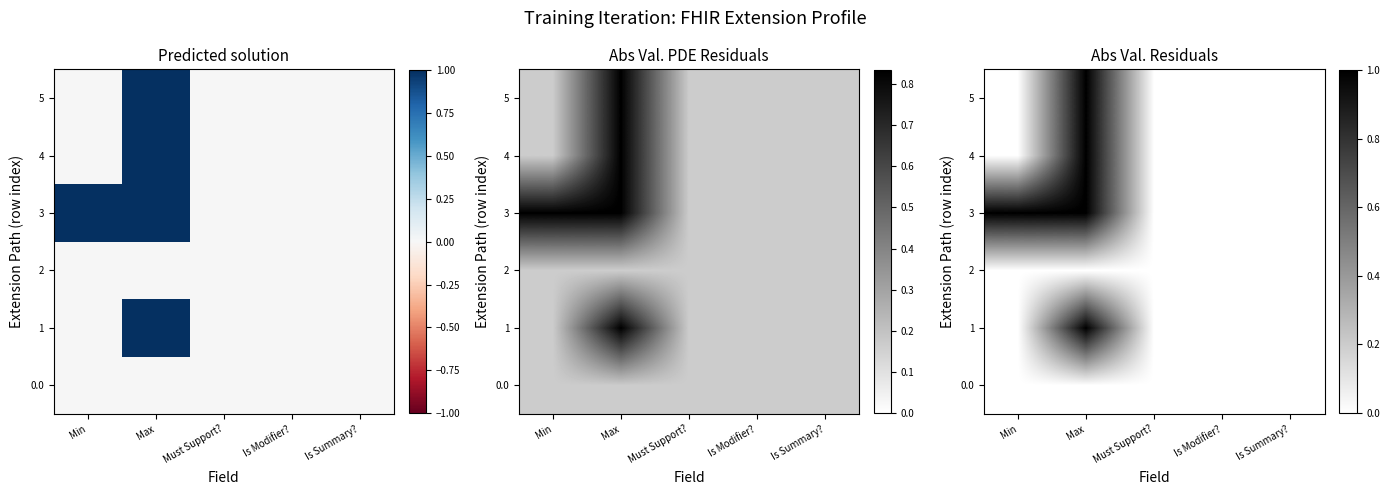

At which category does the chart reach its minimum across all series?

Min